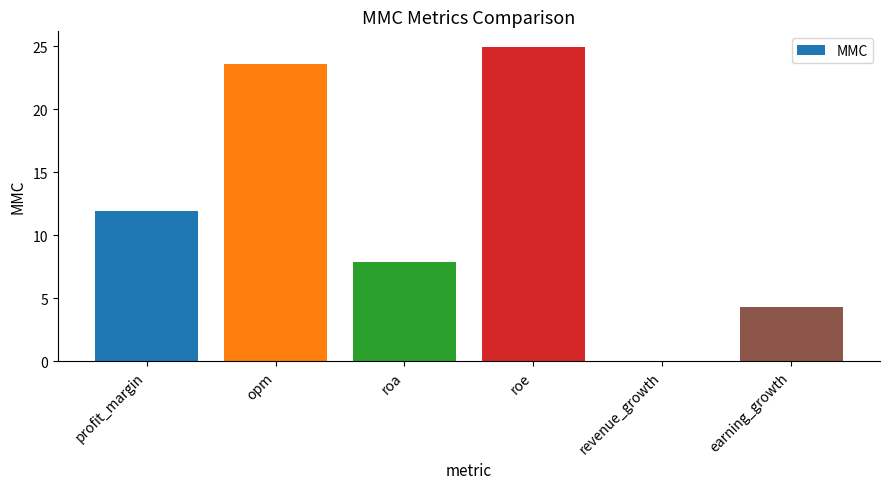

The value at revenue_growth is -8.8. True or false?

False